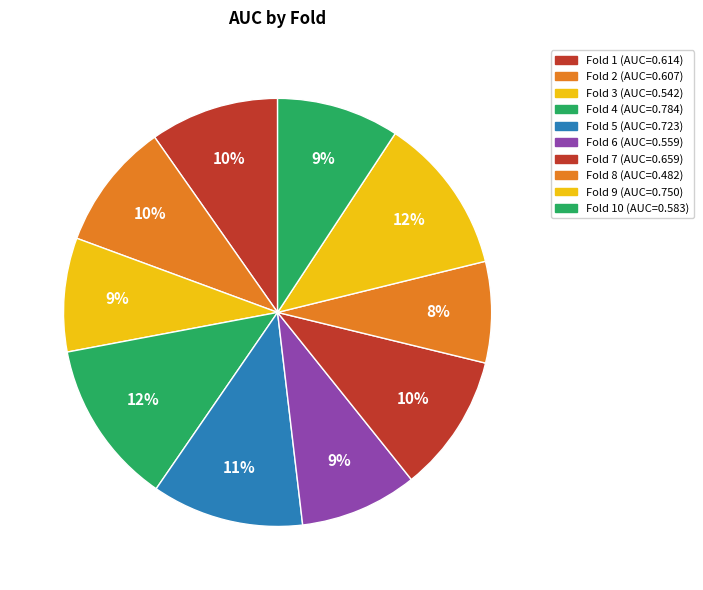

How many segments does this pie chart have?

10